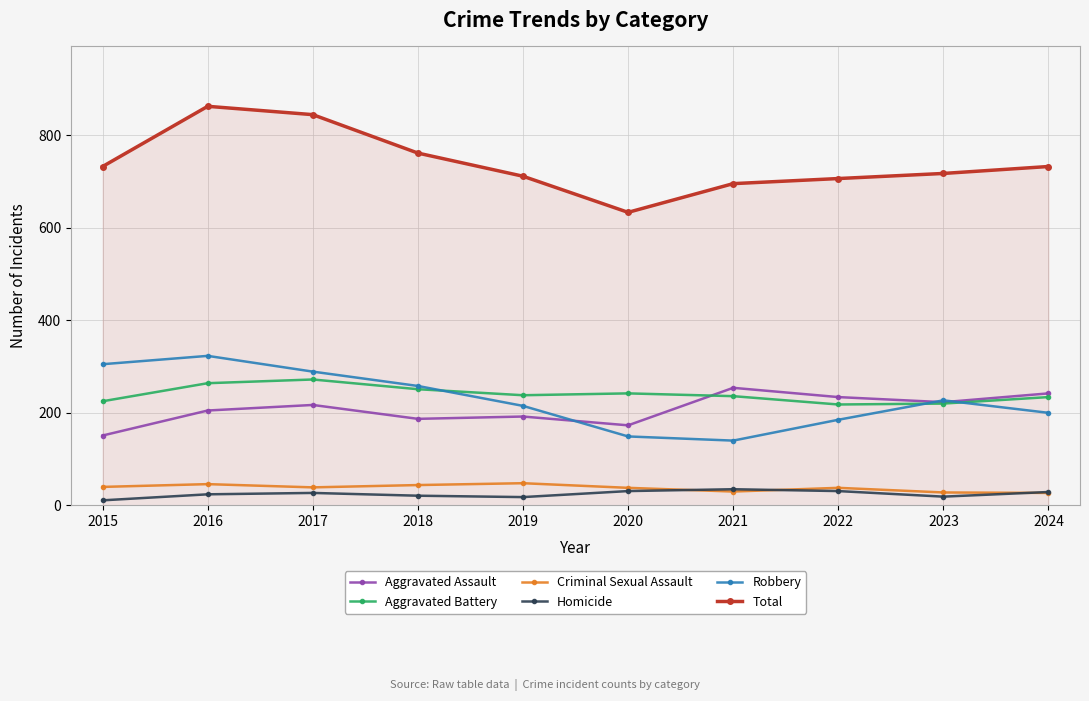

True or false: Criminal Sexual Assault has a value of 38 at 2022.

True